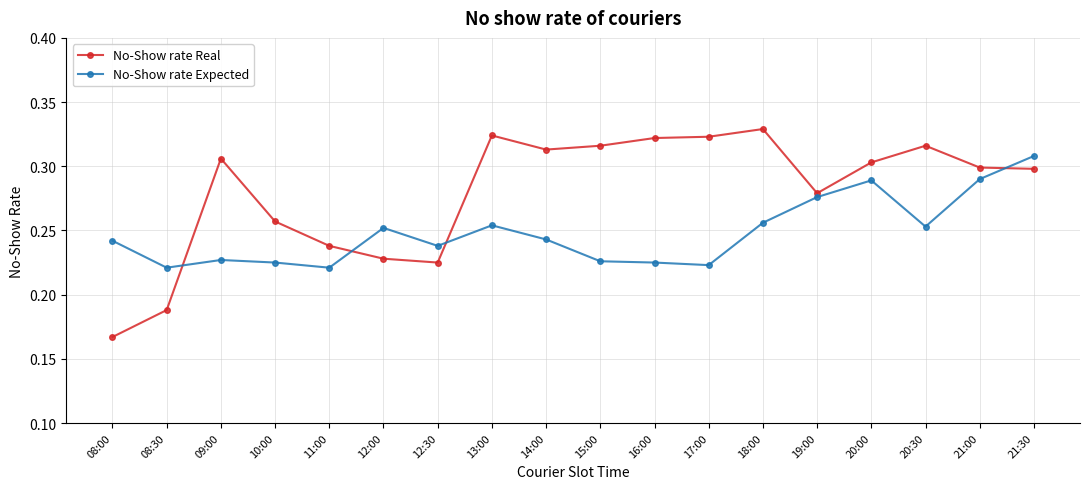

Between which two adjacent categories do No-Show rate Expected and No-Show rate Real first intersect?

08:30 and 09:00